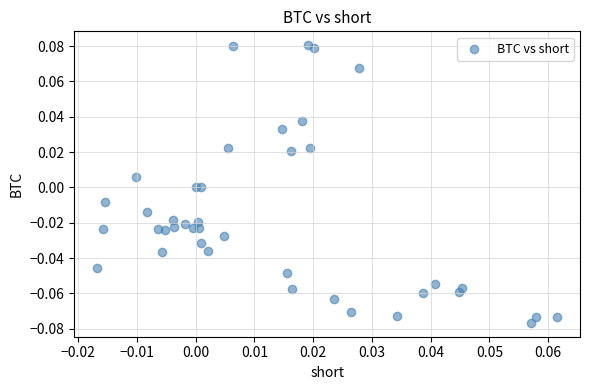

Count the number of points in this scatter plot.

40